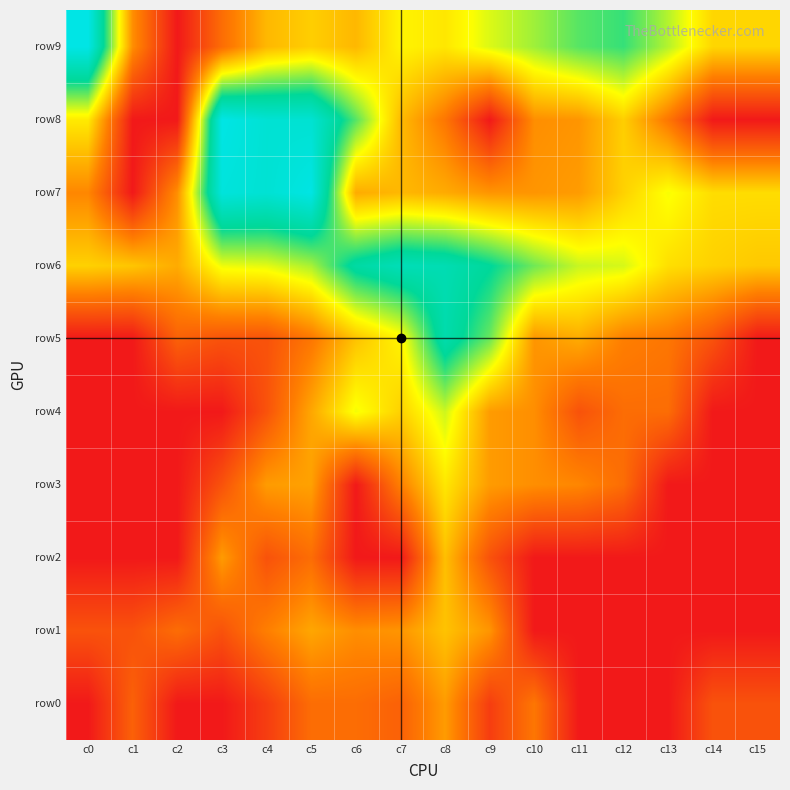

What is the total value across all series at c0?

17.8